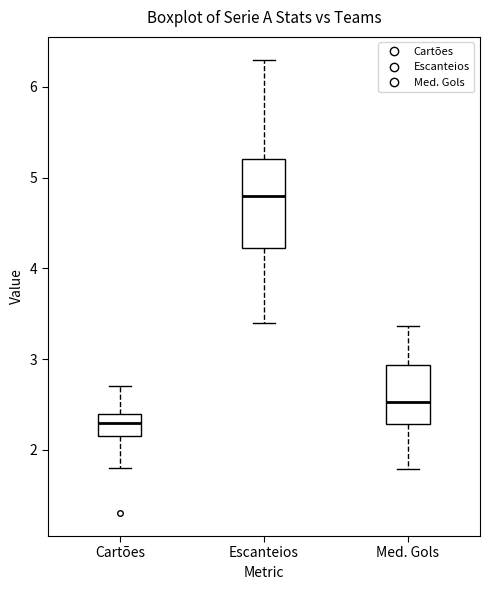

Reading left to right, transcribe this box plot: for each box, give where its median line is, the range the box spans, and where its two whiskers end, as read against the y-axis. The values are not printed on the chart, so give them approximately, as read against the axis.

Cartões: median 2.3, box 2.2 to 2.4, whiskers 1.8 to 2.7
Escanteios: median 4.8, box 4.2 to 5.2, whiskers 3.4 to 6.3
Med. Gols: median 2.5, box 2.3 to 2.9, whiskers 1.8 to 3.4